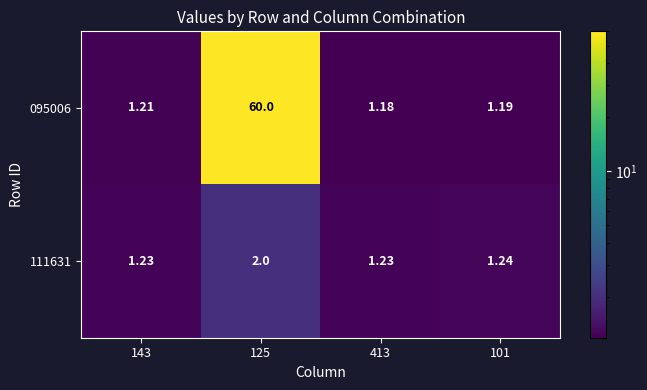

Between 125 and 101, which series saw the biggest shift?

095006